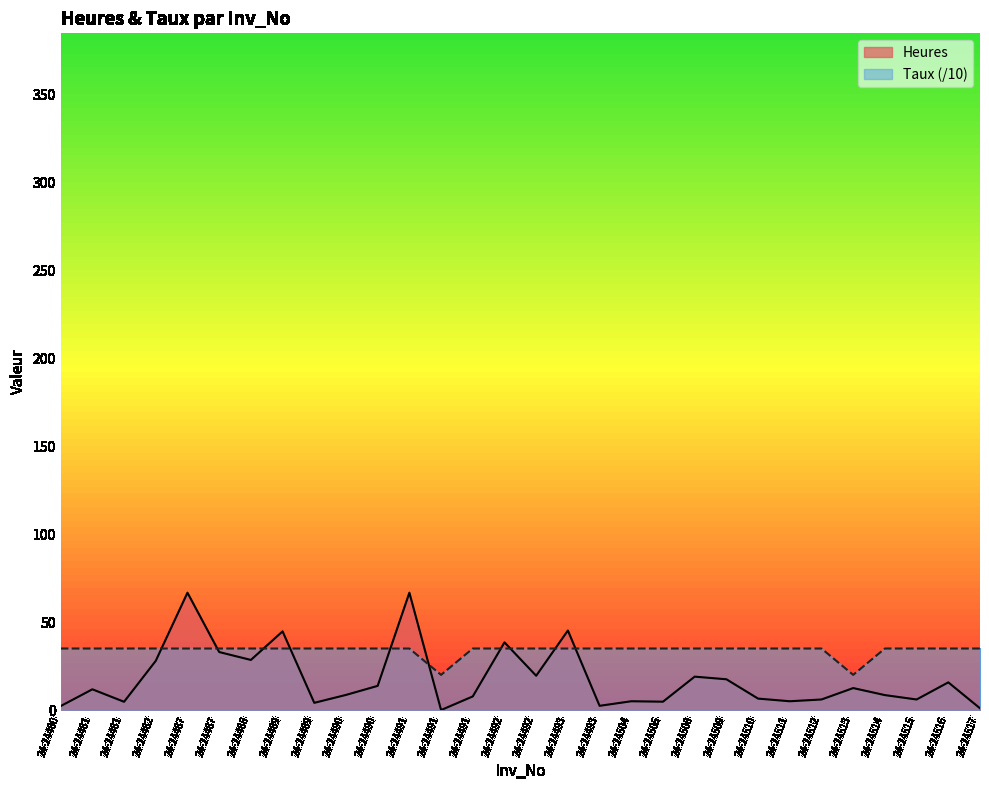

How many lines are shown in the chart?

2